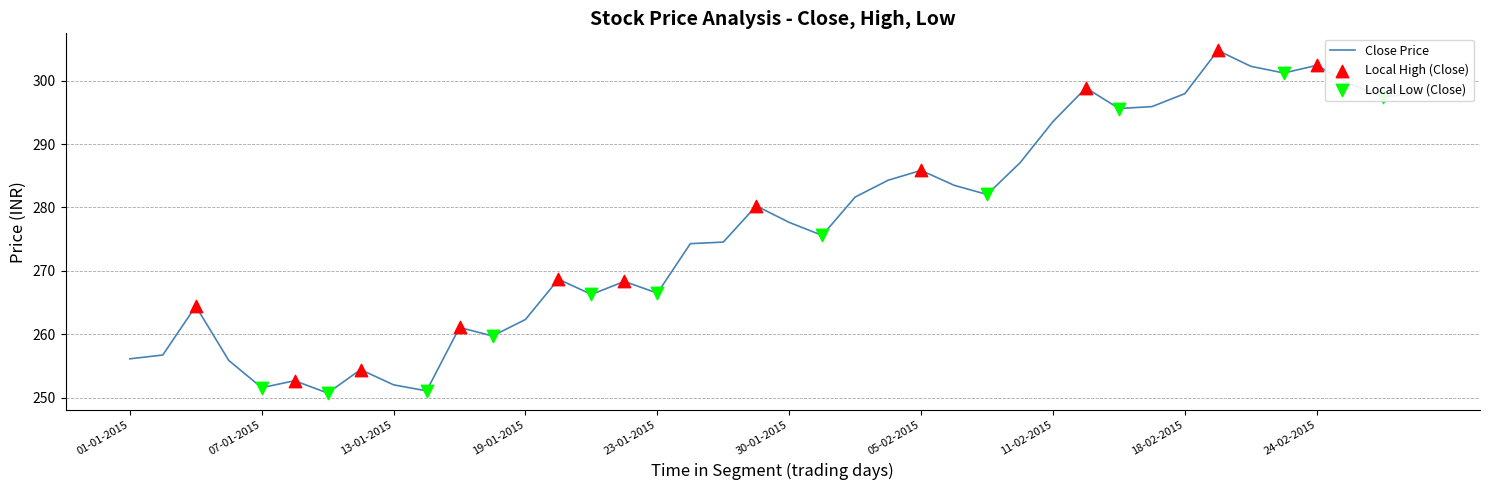

What is the minimum value shown in the chart?

250.8